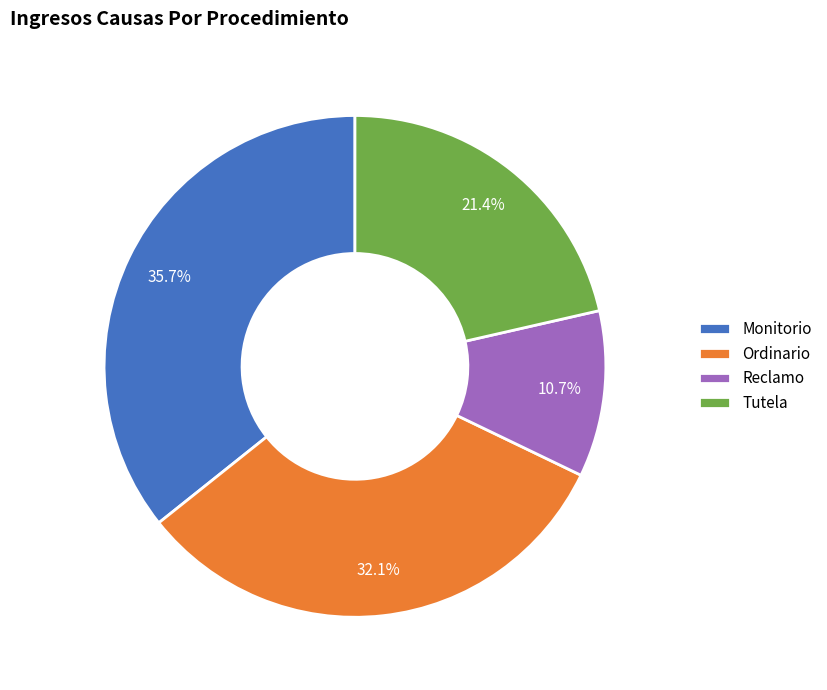

Does Ordinario represent more than half of the total?

No